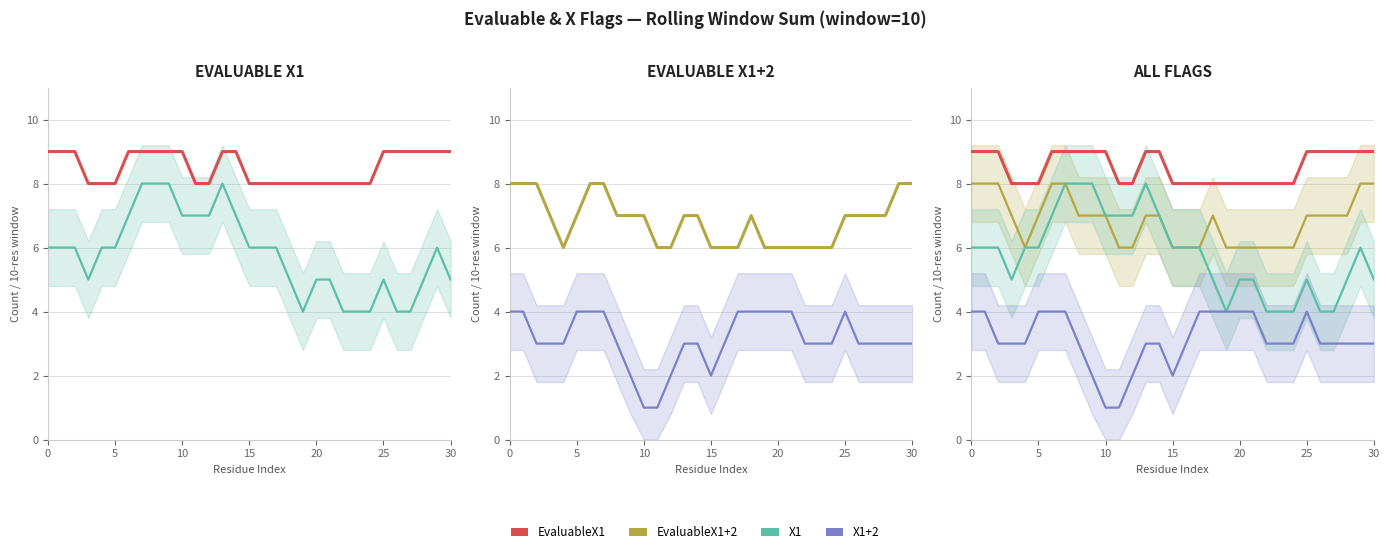

How many lines are shown in the chart?

4